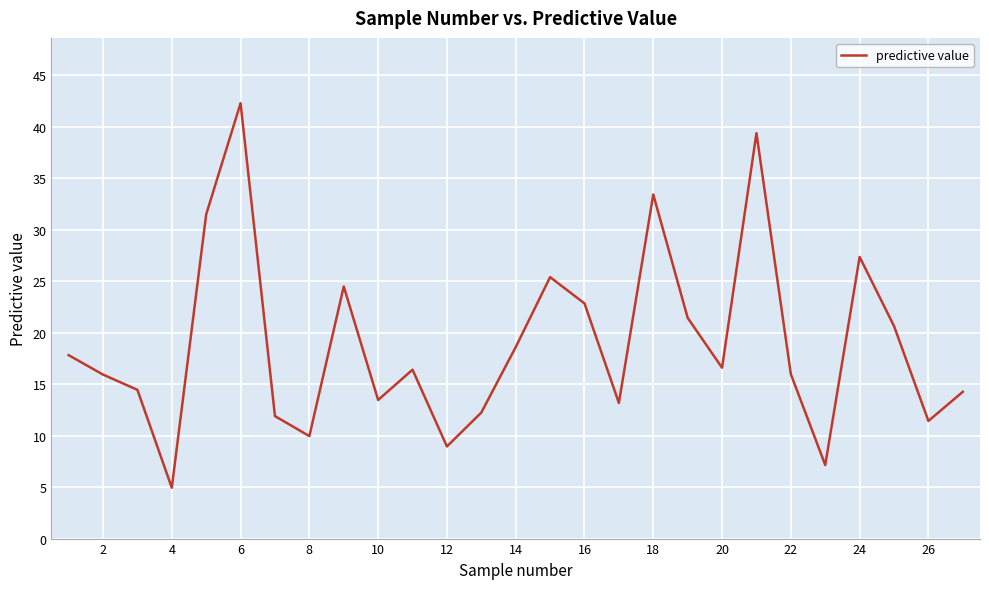

What is the greatest value displayed?

42.3